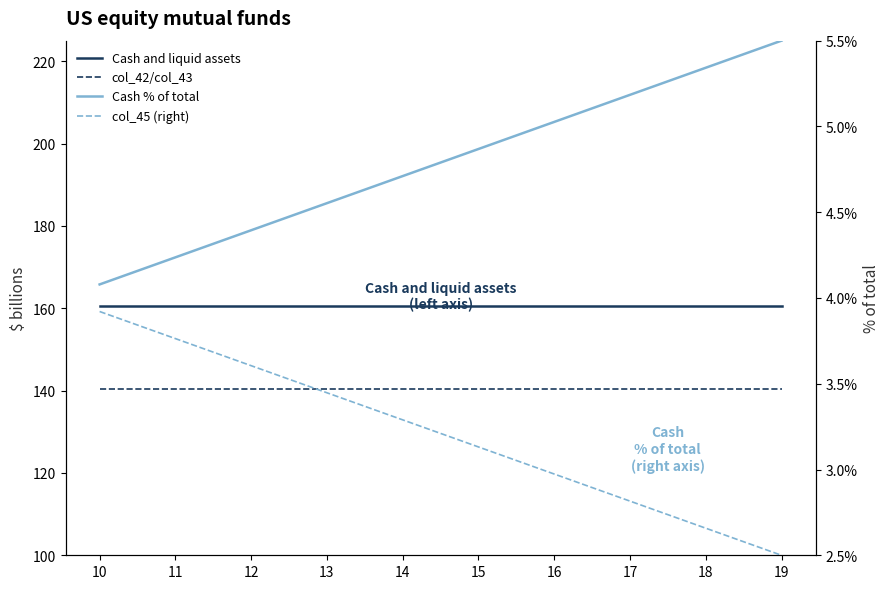

What are all the series names shown in the legend?

Cash and liquid assets, col_42/col_43, Cash % of total, col_45 (right)